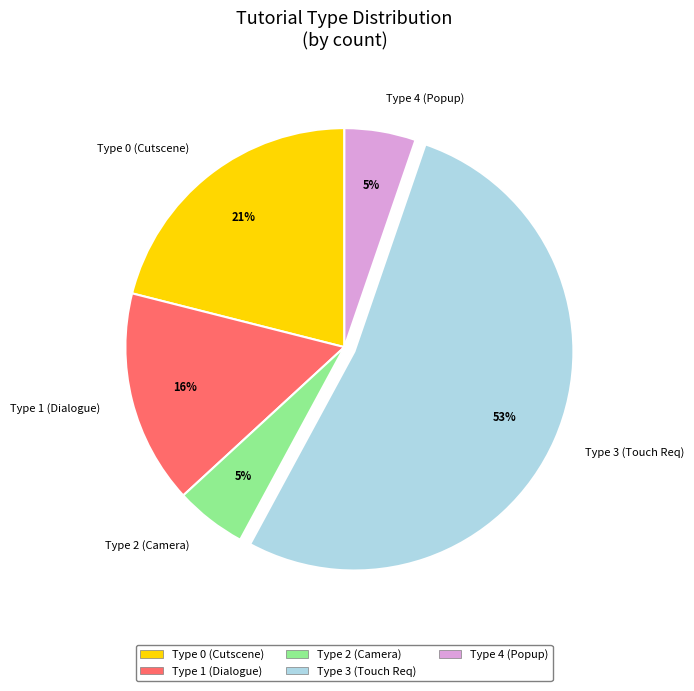

Which has a higher value, Type 0 (Cutscene) or Type 3 (Touch Req)?

Type 3 (Touch Req)